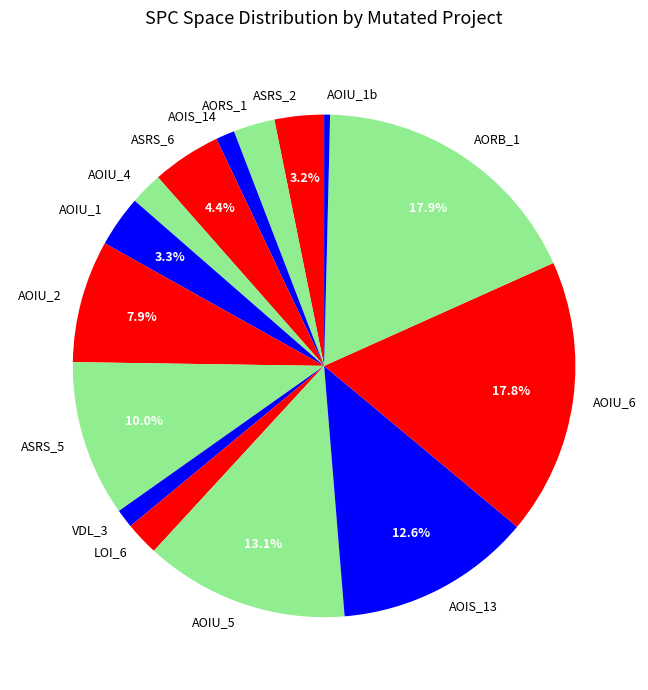

Which category has the smallest portion of the pie?

AOIU_1b